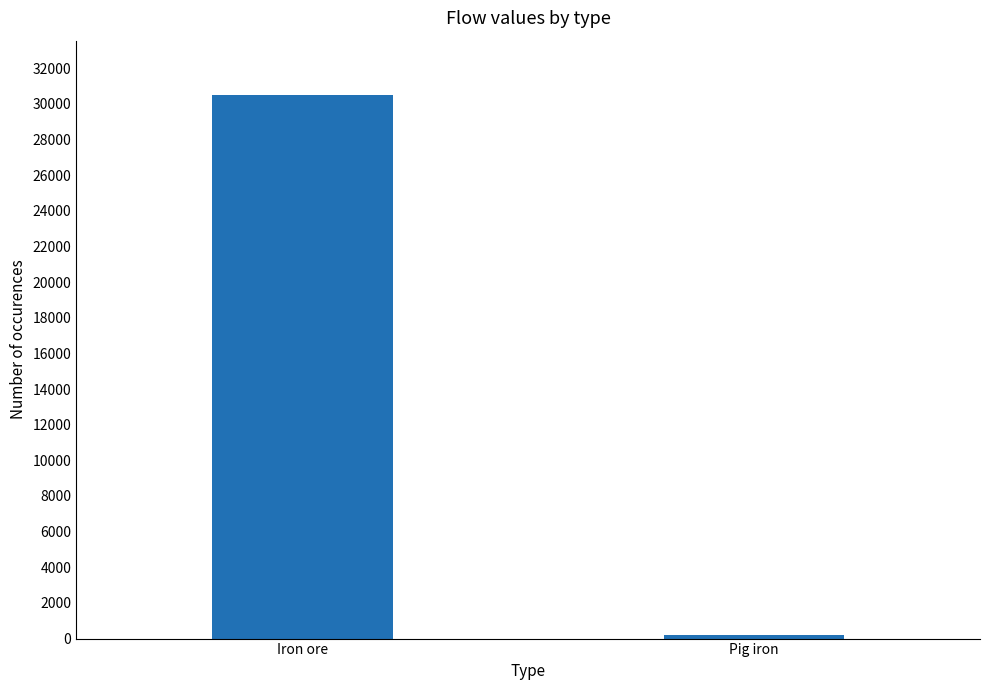

Which category has the lowest value across all series?

Pig iron